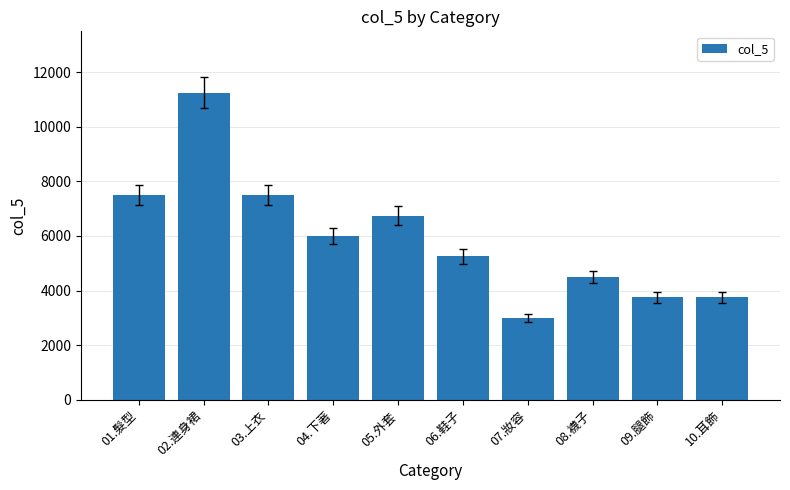

The chart shows a value of 3750 at 09.腿飾. True or false?

True